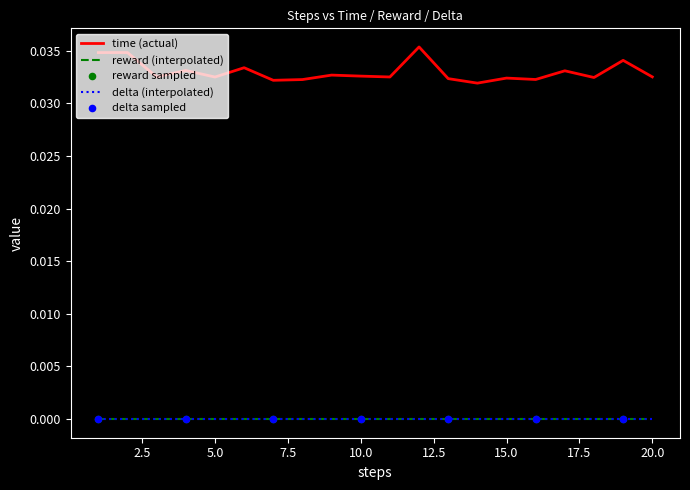

Does the chart have visible grid lines?

No